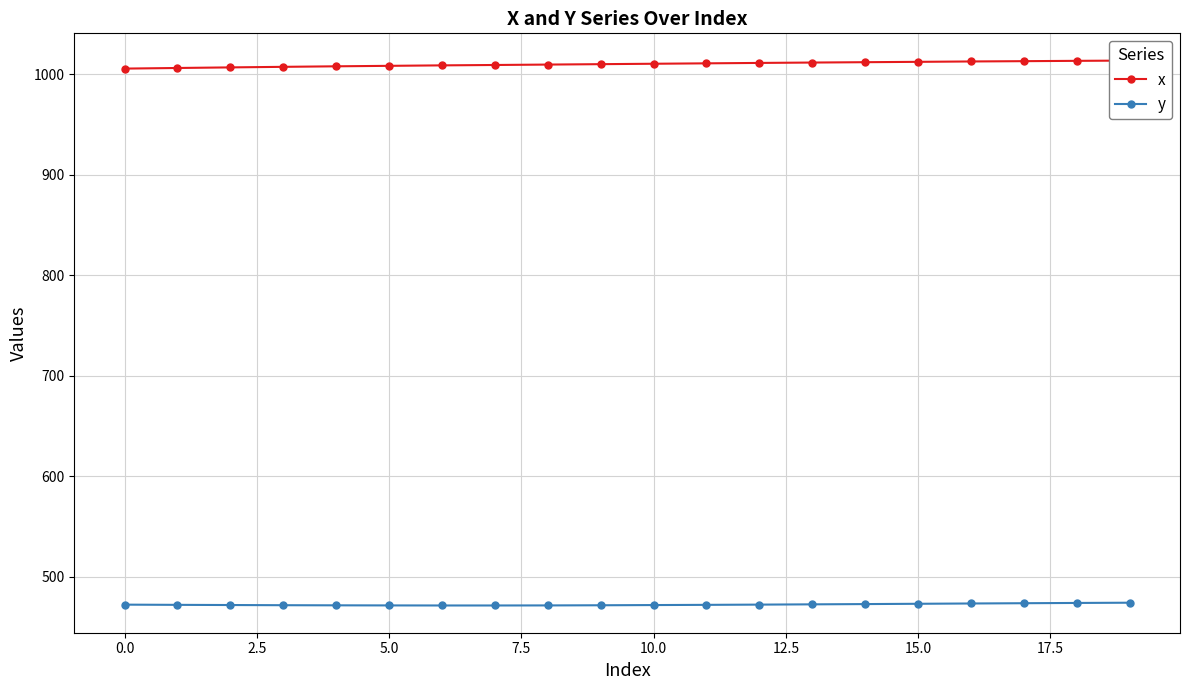

How many data points in y are above 472?

11